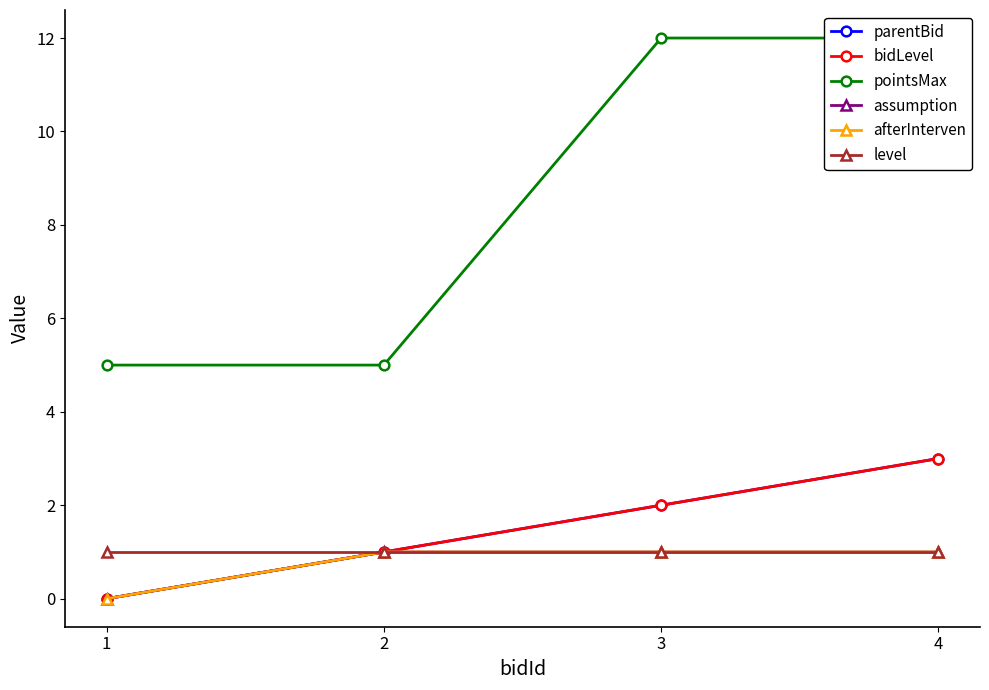

Between 2 and 4, which series saw the biggest shift?

pointsMax